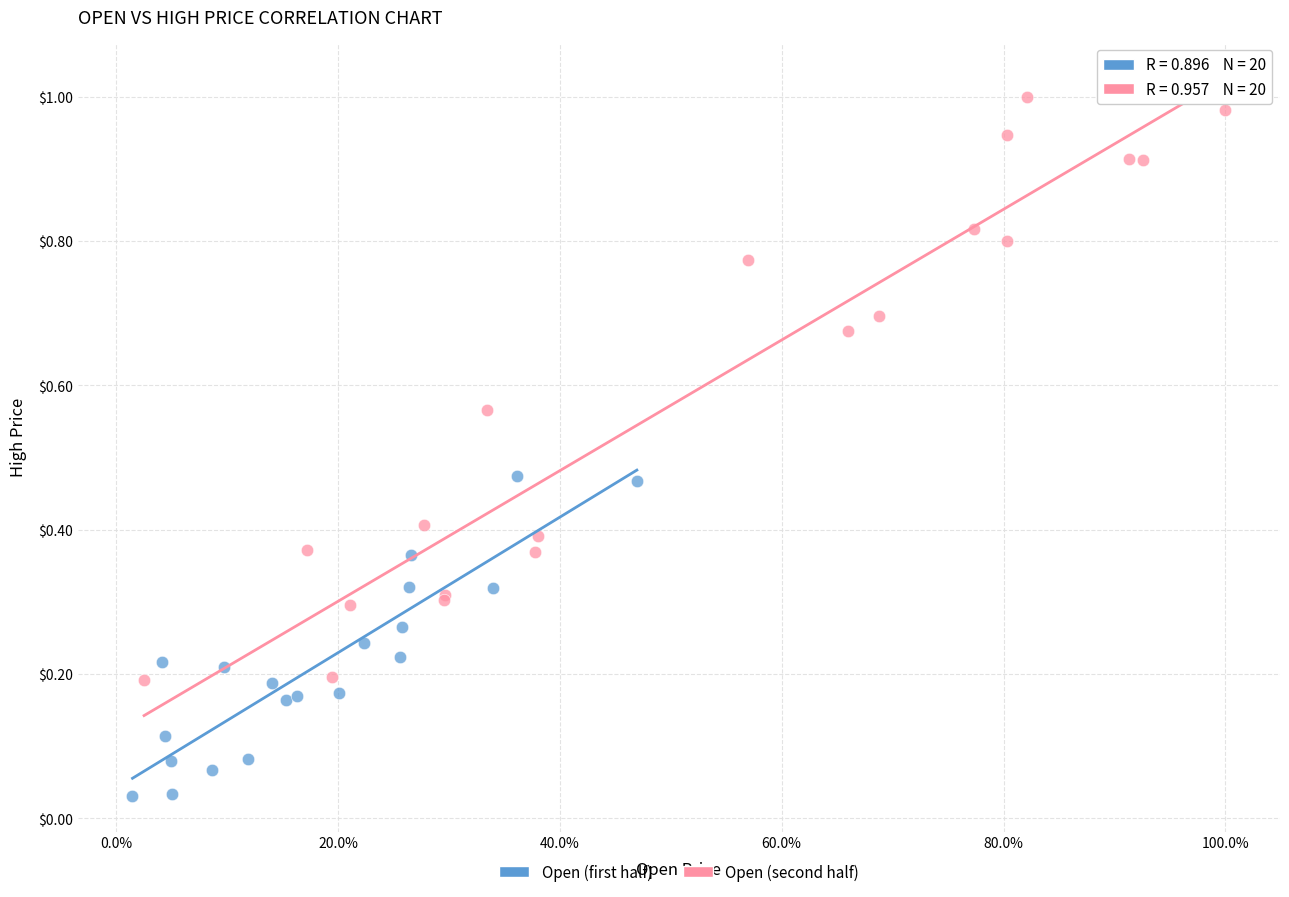

Which series has the widest spread of Y values?

Open (second half)